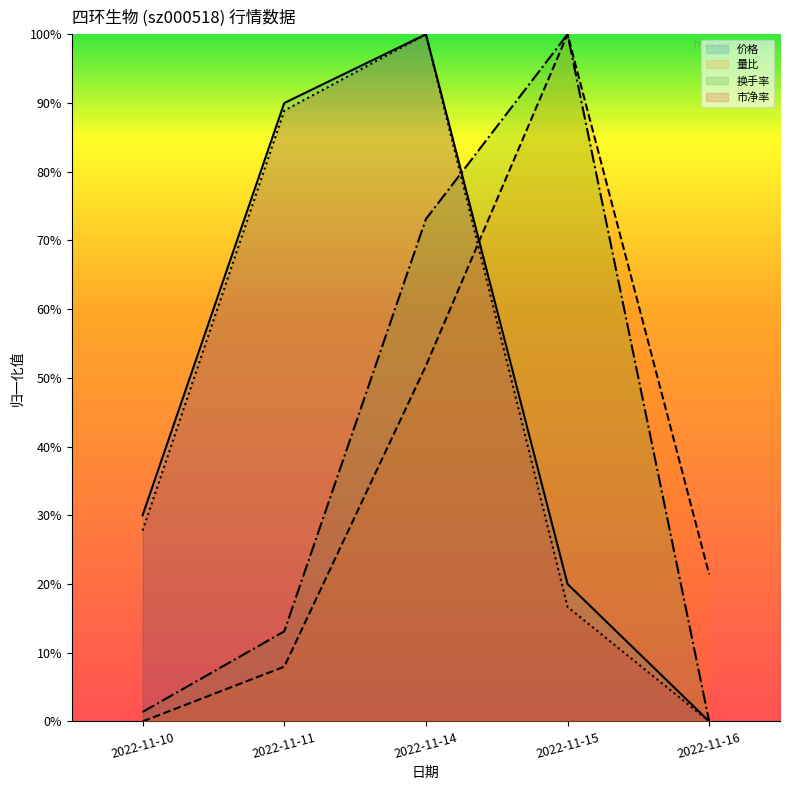

At which label does 量比 (line) reach its peak?

2022-11-15